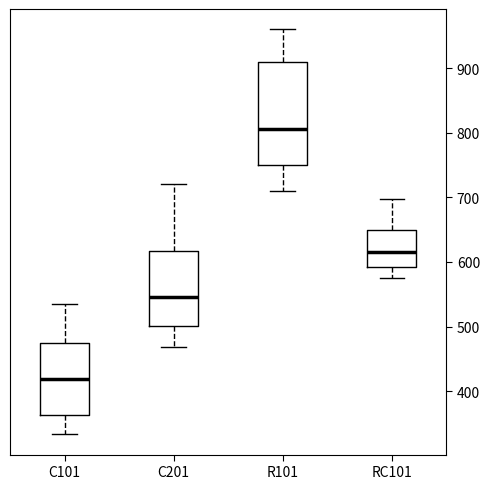

Which box is the tallest, from its lower edge to its upper edge?

R101